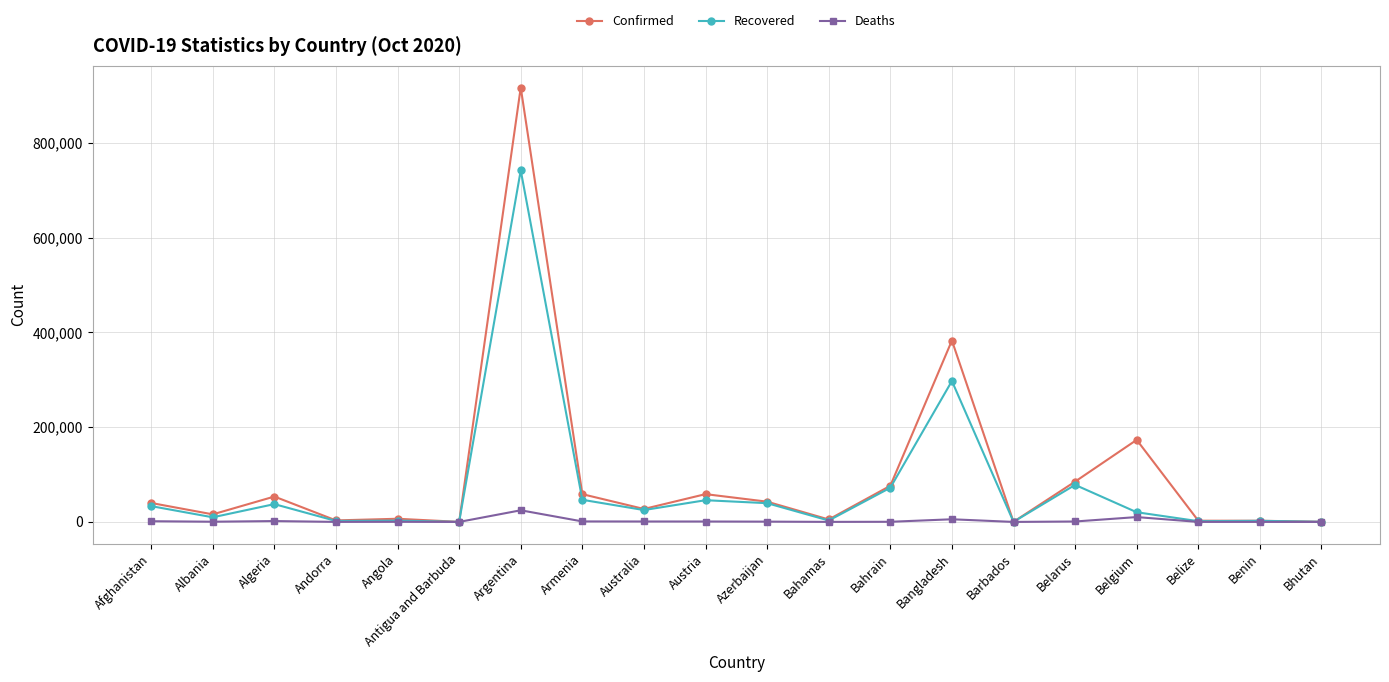

How many values in the Recovered series are below 25047?

10